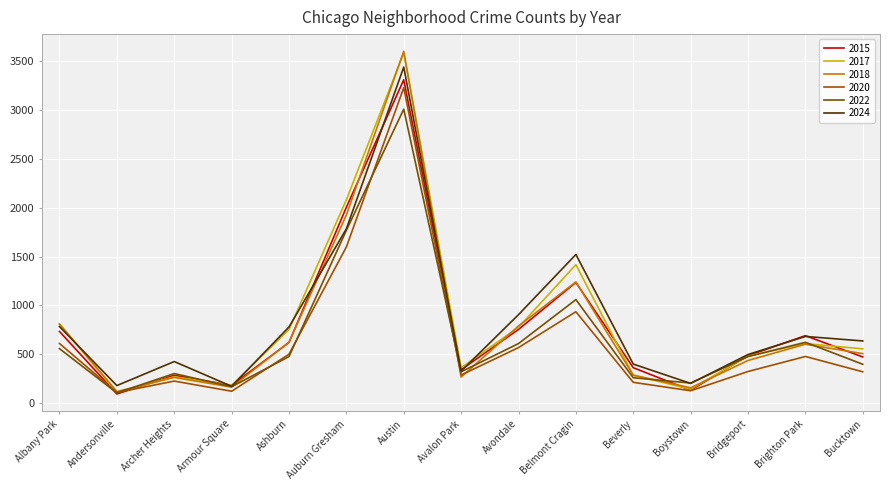

True or false: 2024 and 2020 intersect in this chart.

False